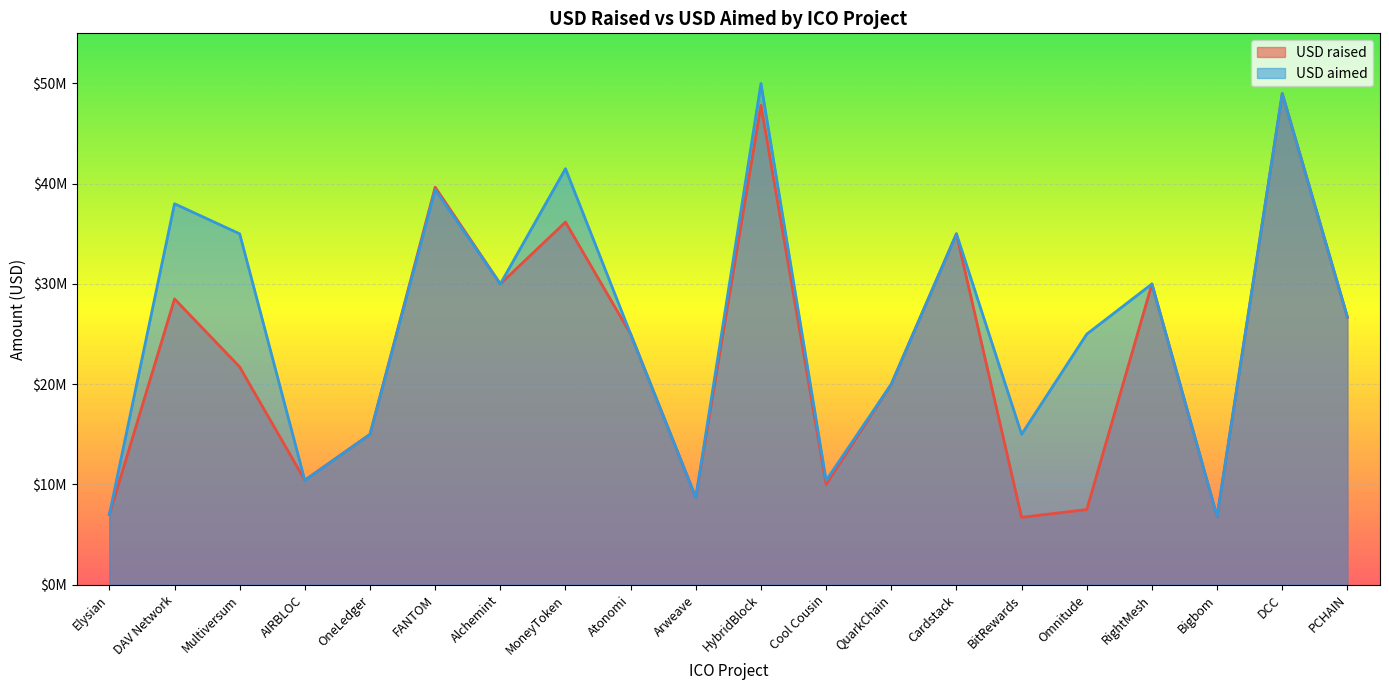

Does the chart display data point markers on the line(s)?

No